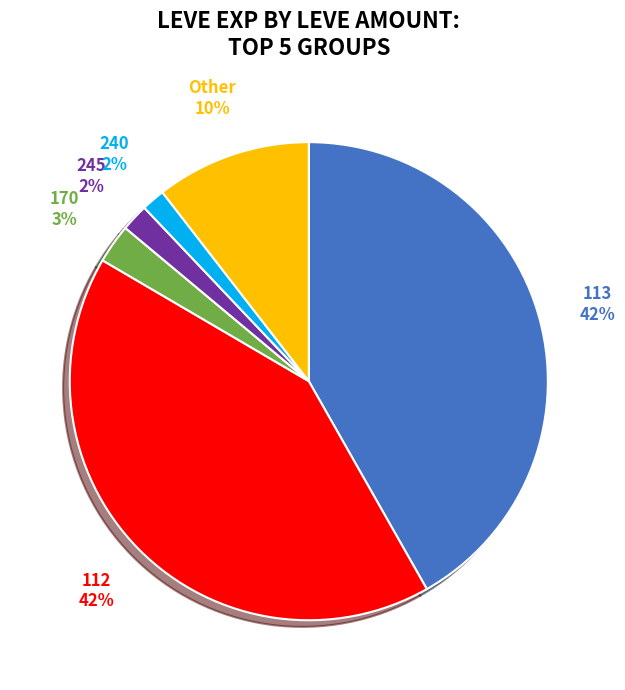

Do Other and 112 together represent more than half of the pie?

Yes